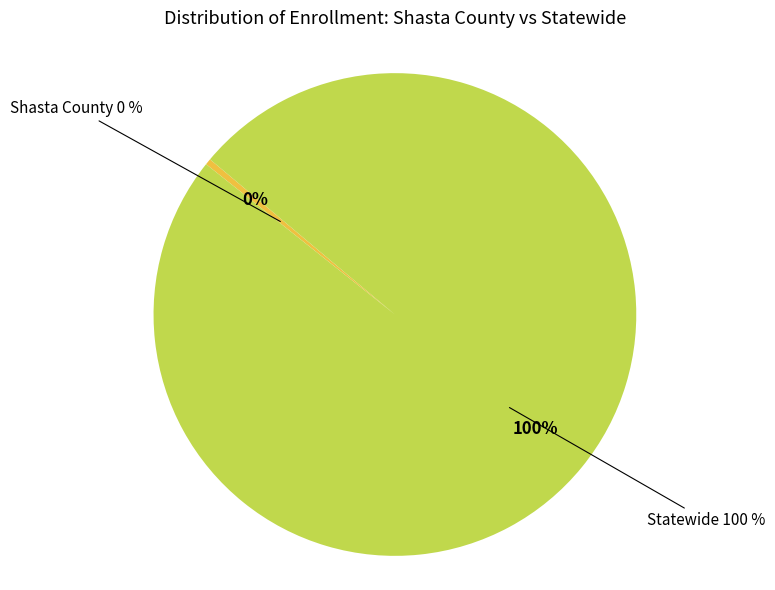

Which category has the smallest portion of the pie?

Shasta County